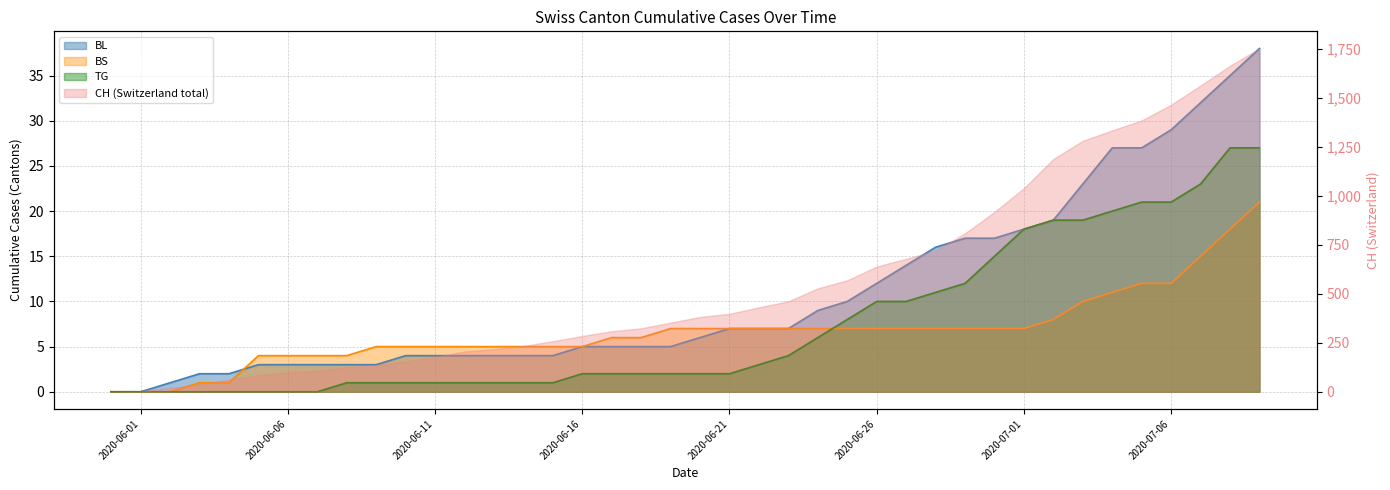

What is the greatest value displayed?

38